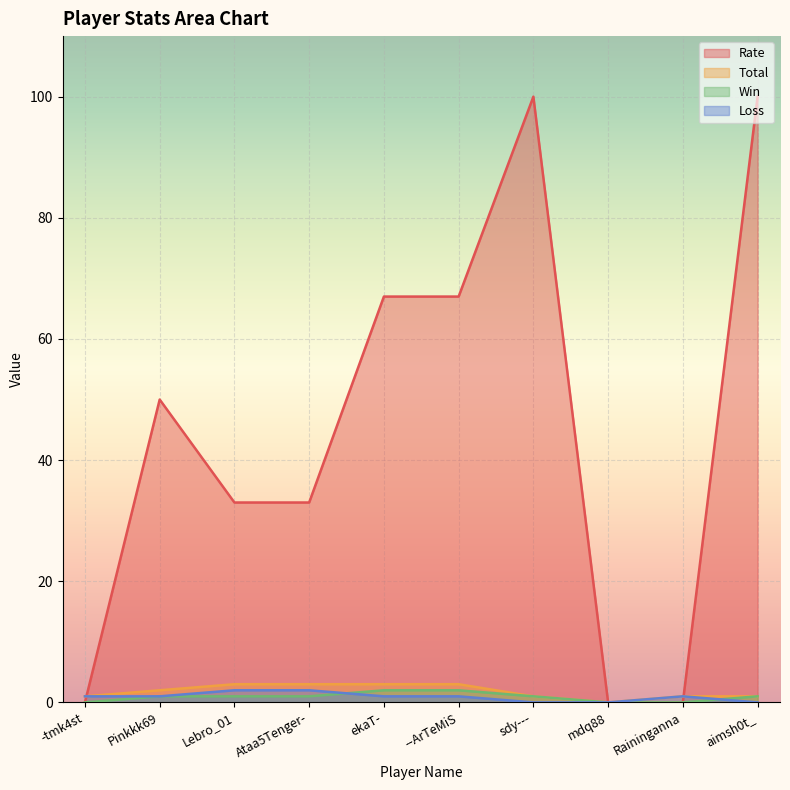

What position from the right is -tmk4st?

10